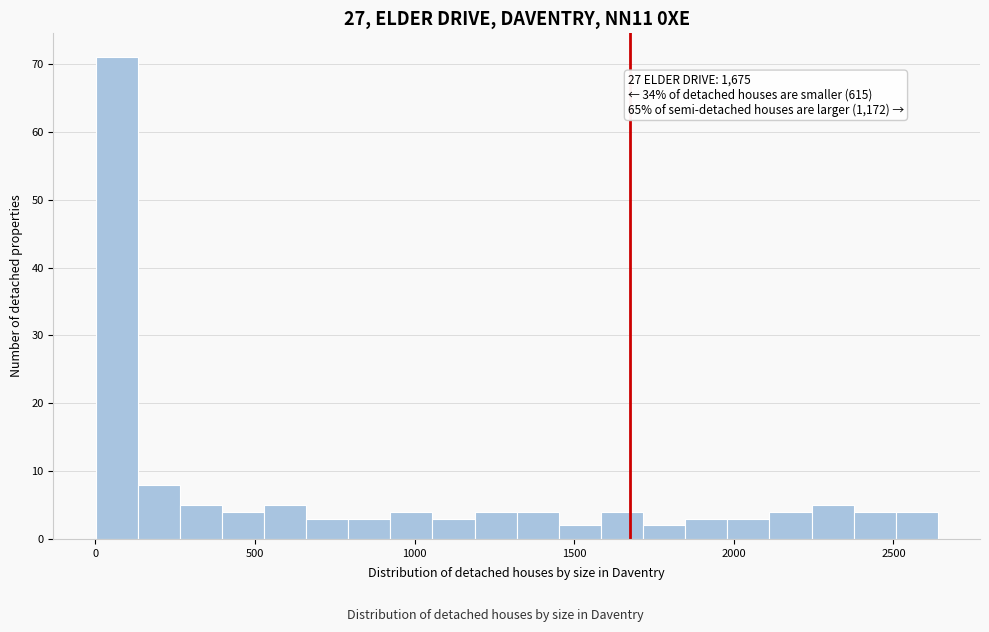

Around what value on the x-axis is the tallest bar? Give the approximate position of its centre, as read against the axis.

50